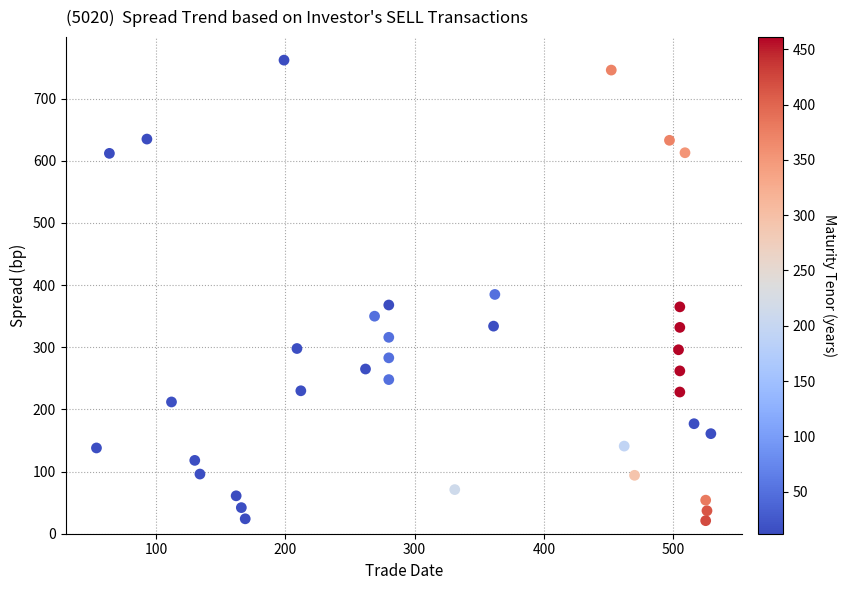

What is the range of X values (max minus min)?

475